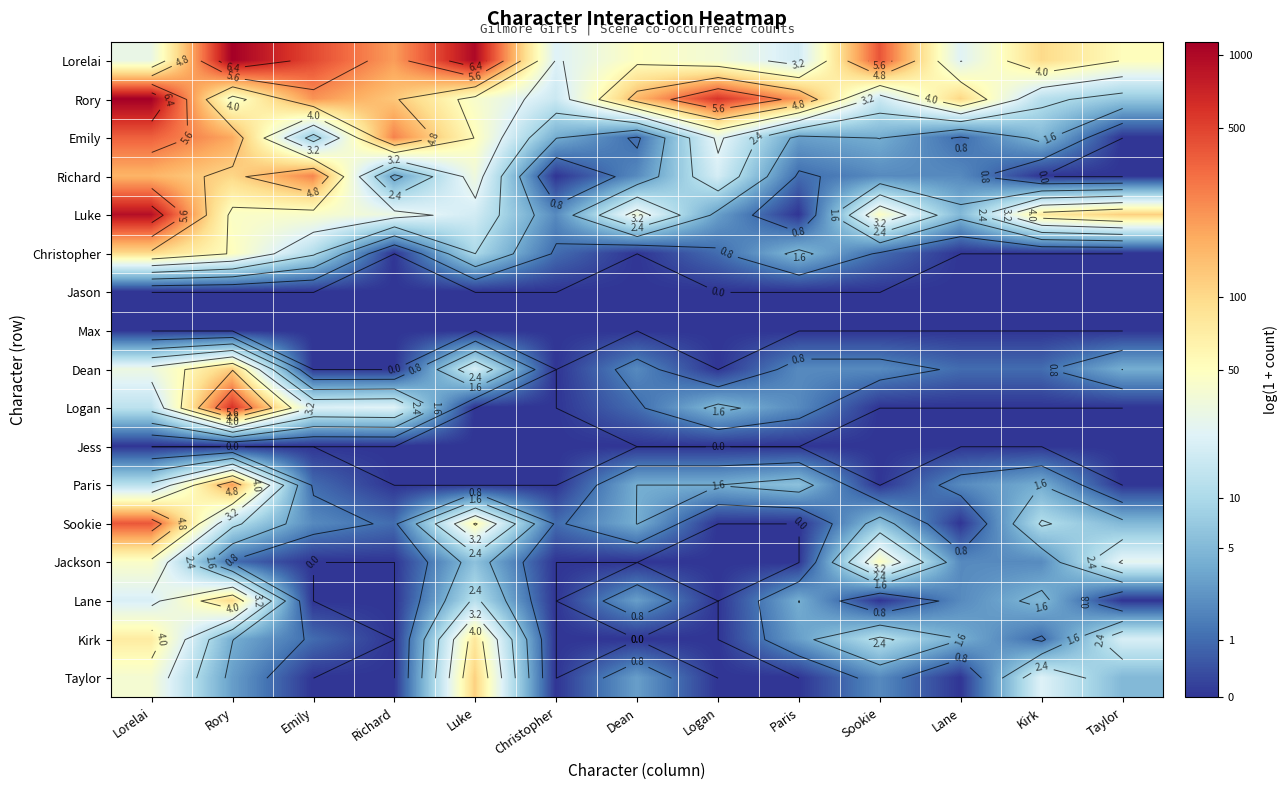

Rank the series at Logan from highest to lowest value.

Rory, Lorelai, Emily, Richard, Logan, Paris, Luke, Christopher, Jason, Max, Dean, Jess, Sookie, Jackson, Lane, Kirk, Taylor